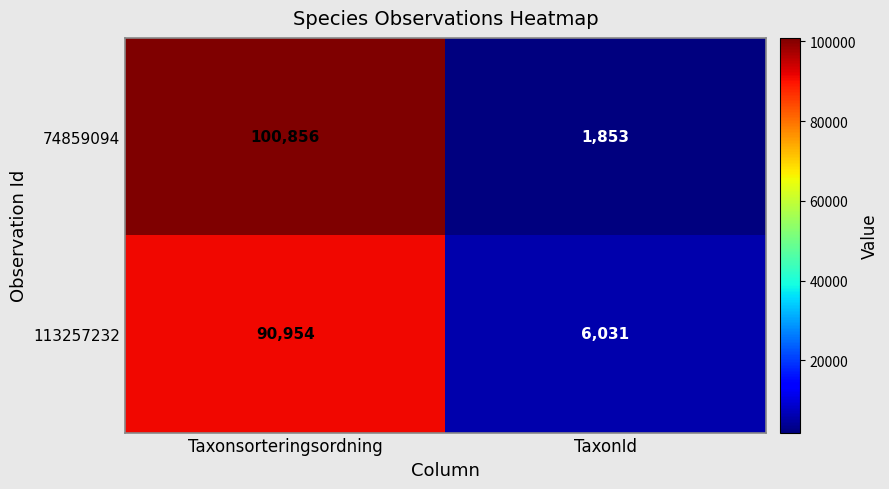

What value does the 113257232 series have at TaxonId, to the nearest 50?

6050